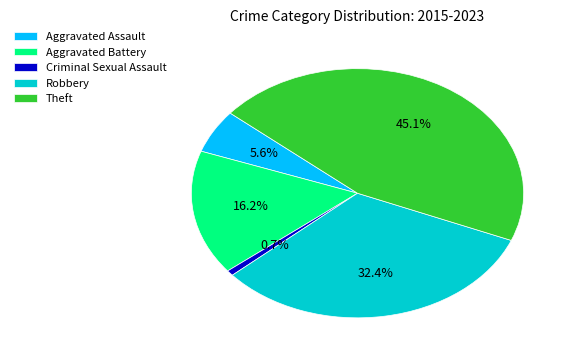

Does Criminal Sexual Assault account for over 50% of the chart?

No